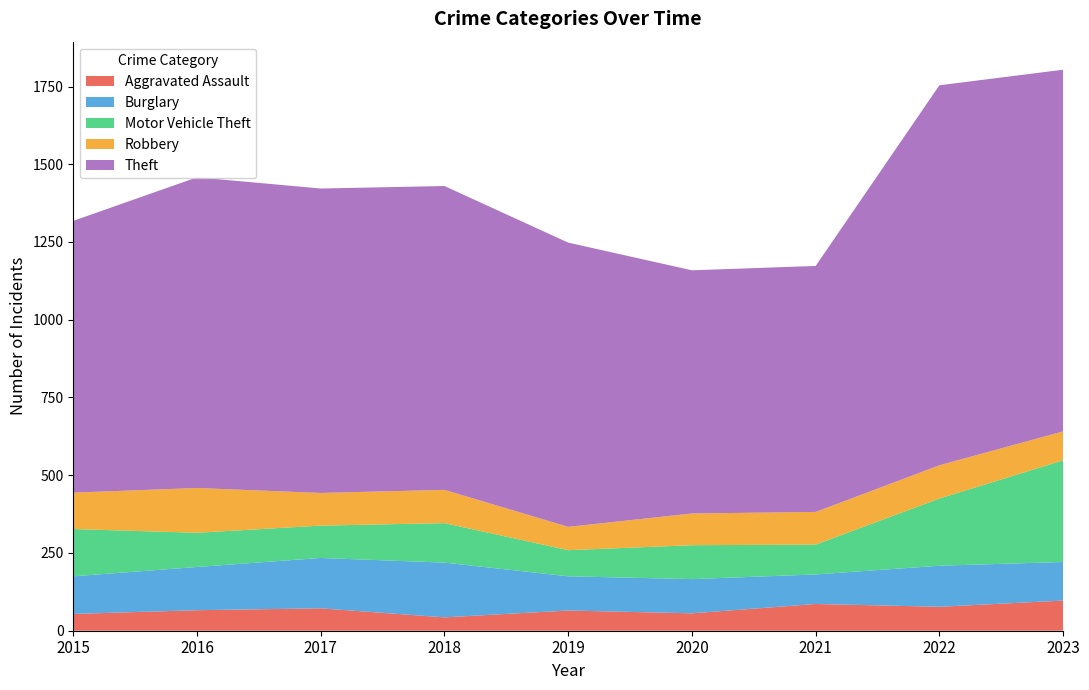

Reading right to left, what are all the values shown in this chart?

Aggravated Assault: 97	77	86	56	65	43	72	66	54
Burglary: 124	132	95	110	110	176	162	139	121
Motor Vehicle Theft: 327	216	96	109	84	127	104	110	152
Robbery: 93	107	105	102	75	107	105	144	117
Theft: 1163	1222	791	782	914	977	979	999	874